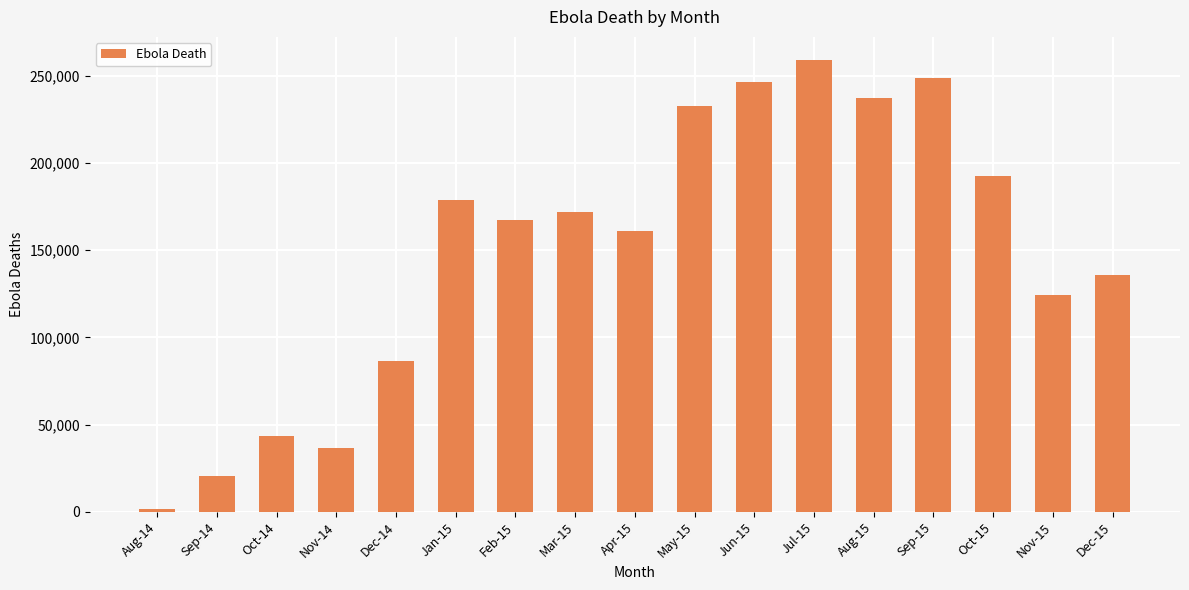

The value at Nov-14 is 24627. True or false?

False